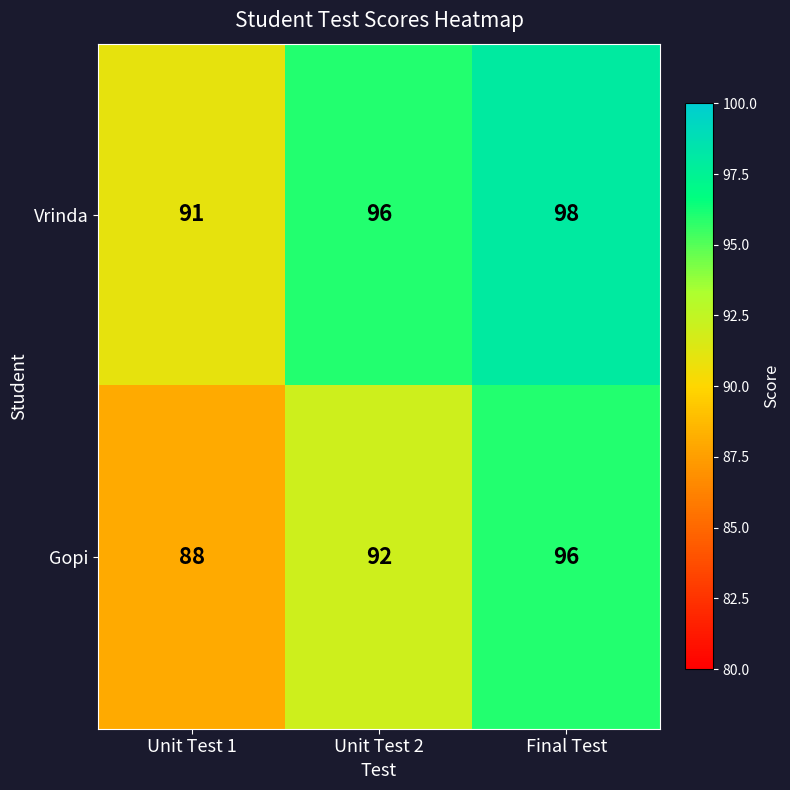

How many series are shown in this chart?

2